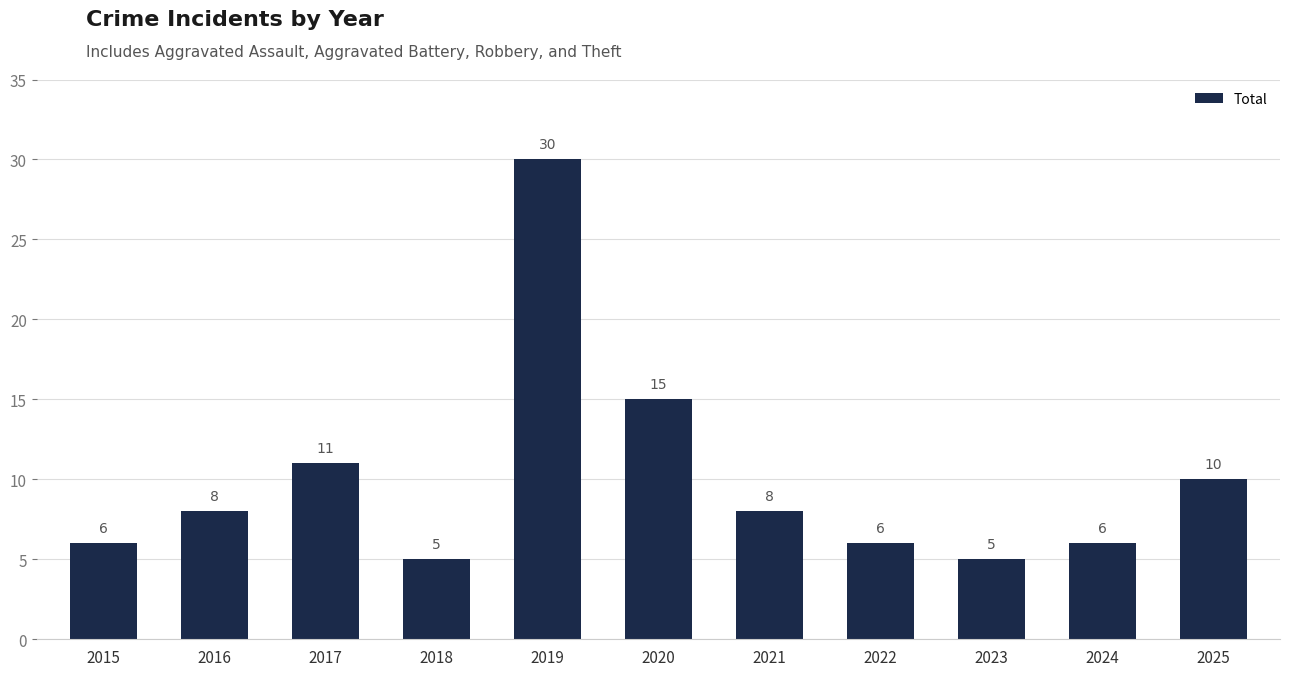

What is the value of the 8th bar from the left?

6